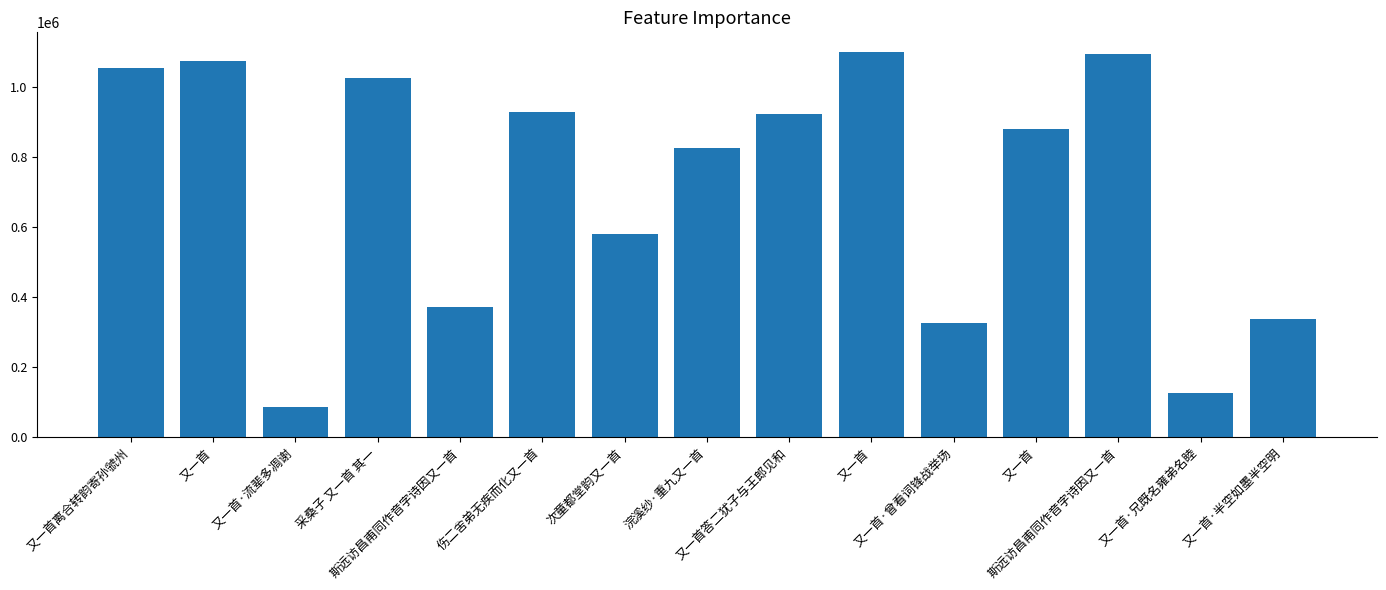

How many bars are there in total?

15